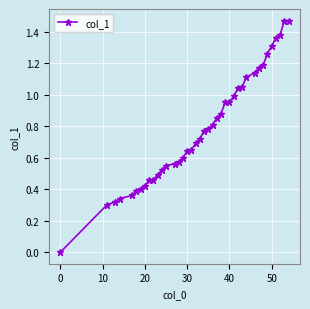

What is the sum of all values?

31.4